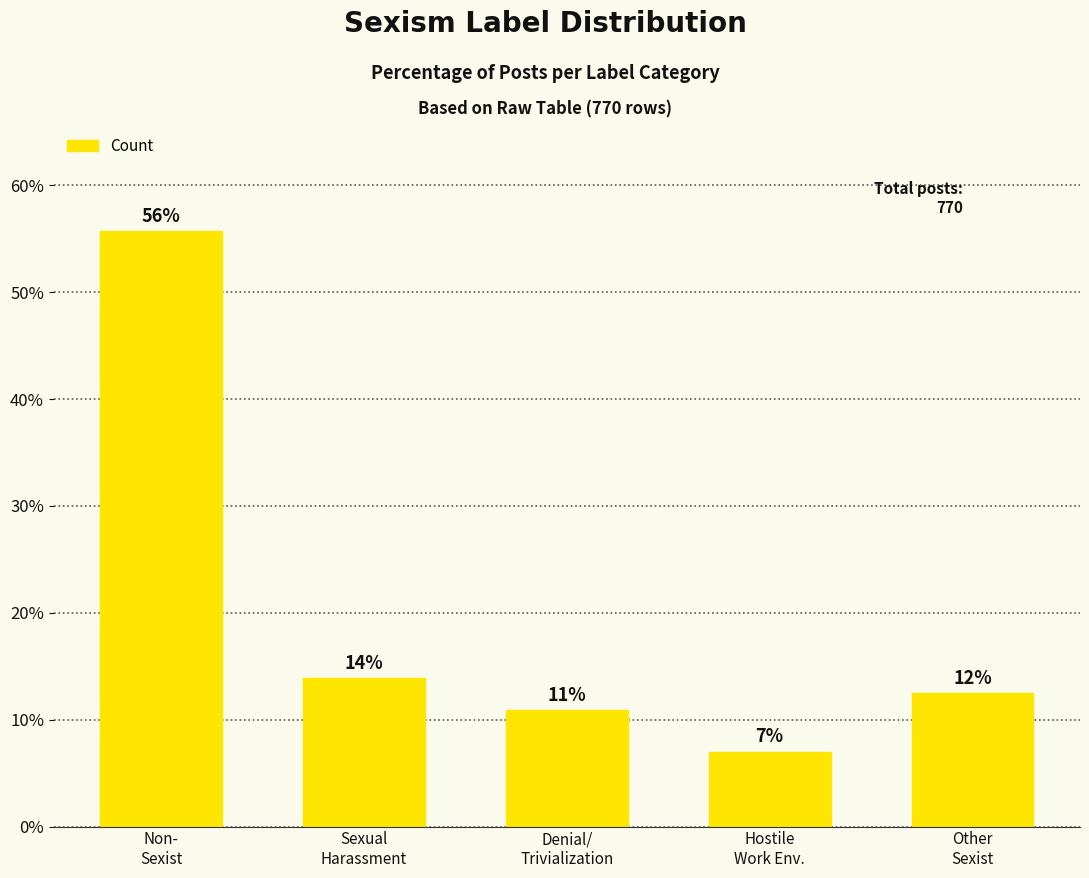

Are the bars horizontal?

No